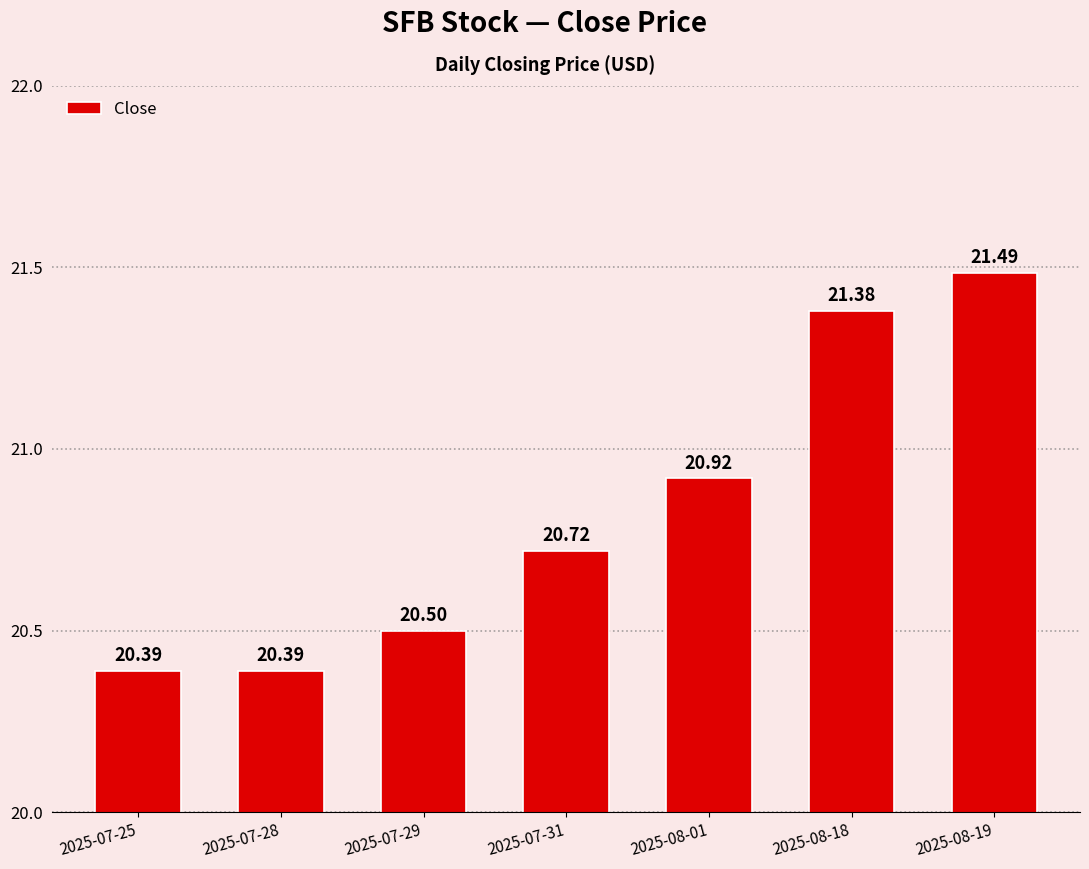

The chart shows a value of 20.5 at 2025-07-29. True or false?

True